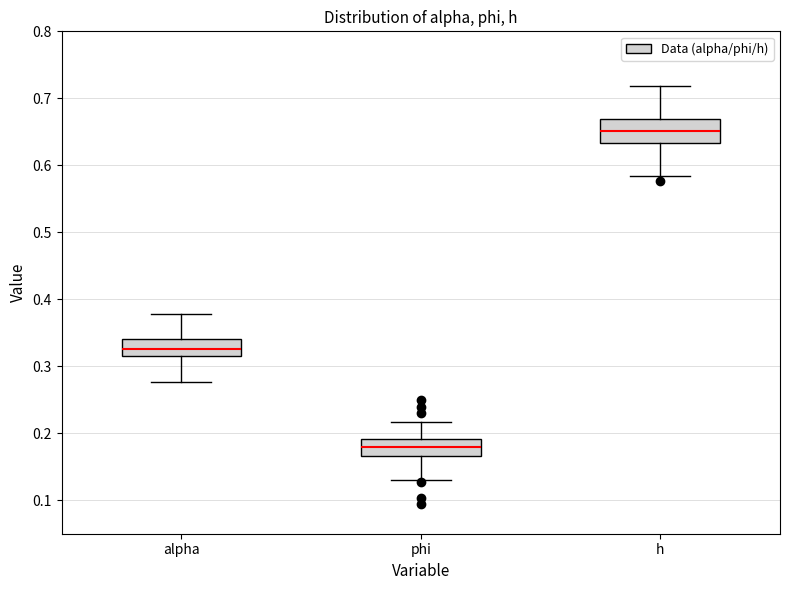

Reading left to right, read every box against the y-axis: the position of its median line, the range the box covers, and the ends of its whiskers. The values are not printed on the chart, so give them approximately, as read against the axis.

alpha: median 0.33, box 0.31 to 0.34, whiskers 0.28 to 0.38
phi: median 0.18, box 0.17 to 0.19, whiskers 0.13 to 0.22
h: median 0.65, box 0.63 to 0.67, whiskers 0.58 to 0.72